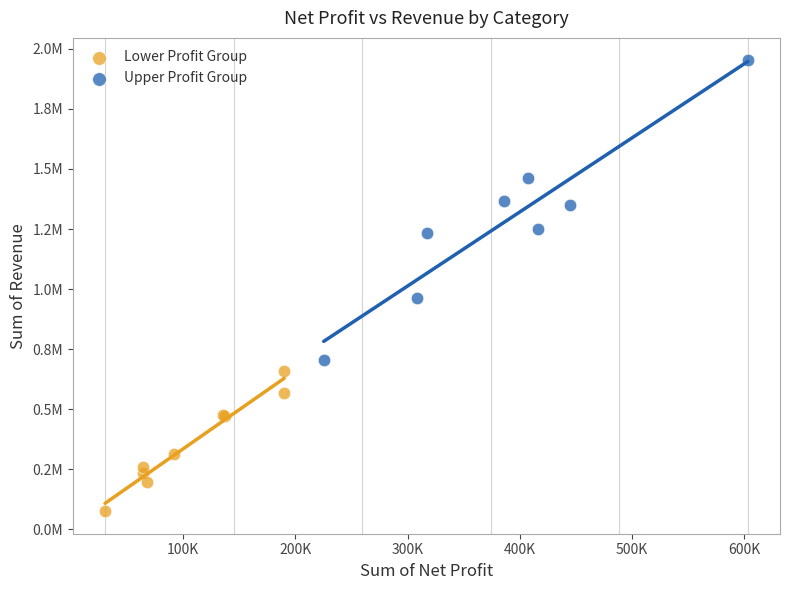

What are all the series names shown in the legend?

Lower Profit Group, Upper Profit Group